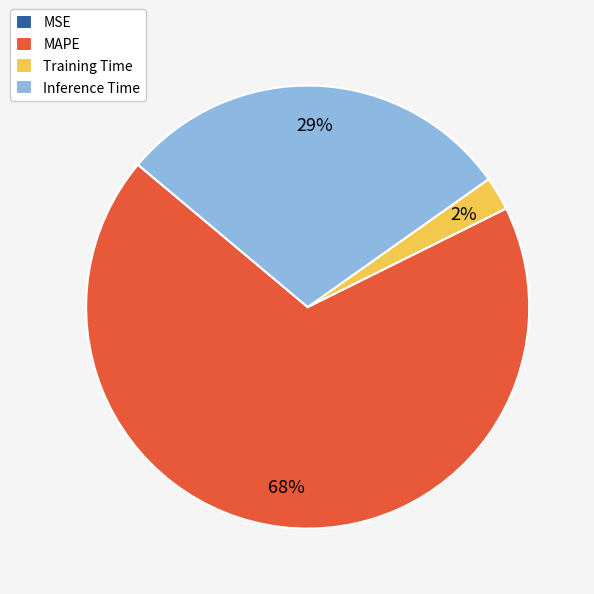

Which category has the biggest portion of the pie?

MAPE